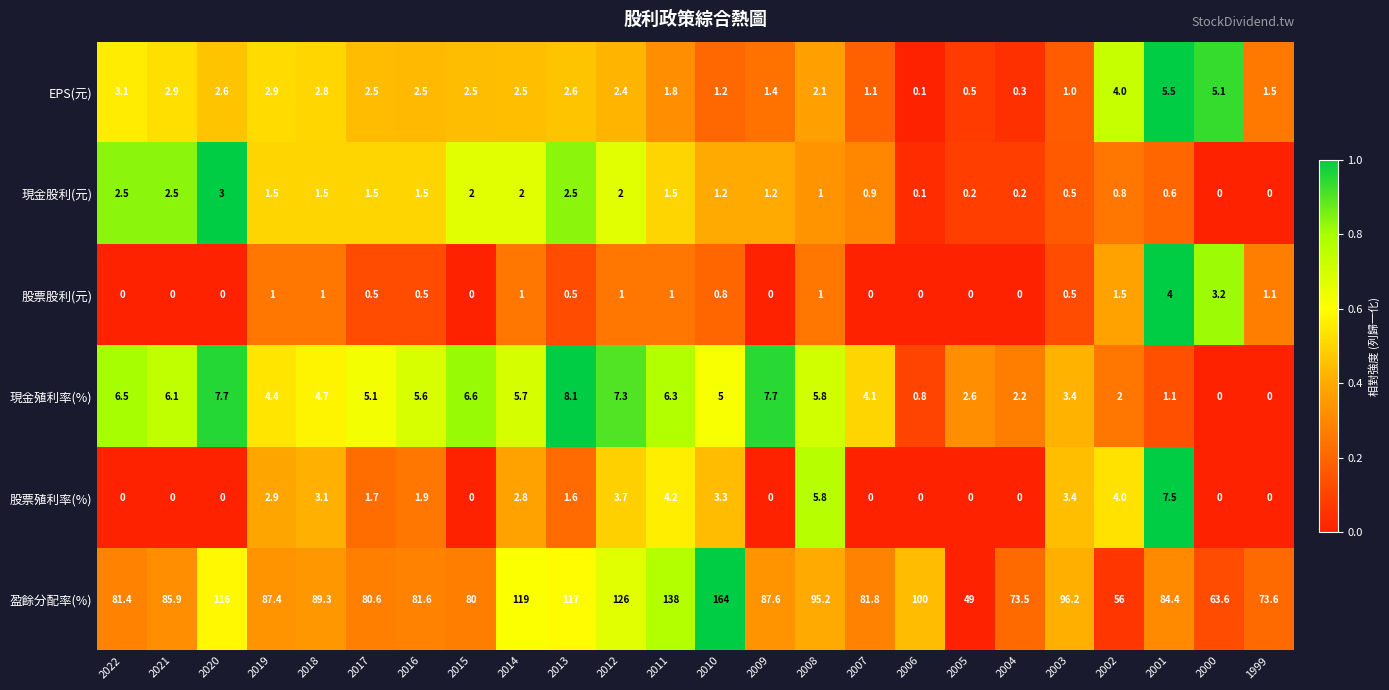

Which series has the largest total across all categories?

盈餘分配率(%)